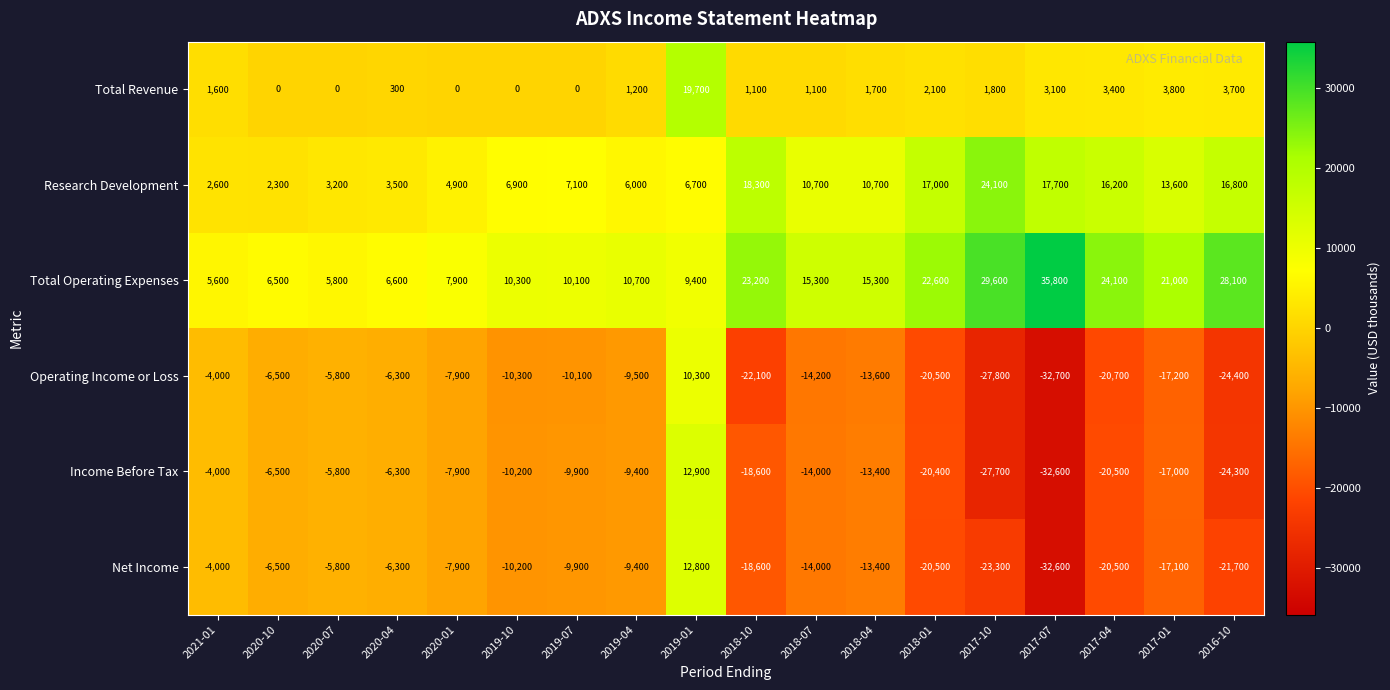

Read the Research Development value at 2020-04.

3500